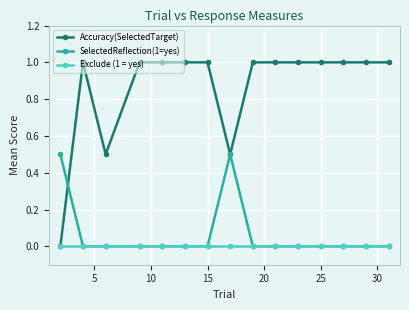

What is the difference between the maximum and minimum values in the Accuracy(SelectedTarget) series?

1.0